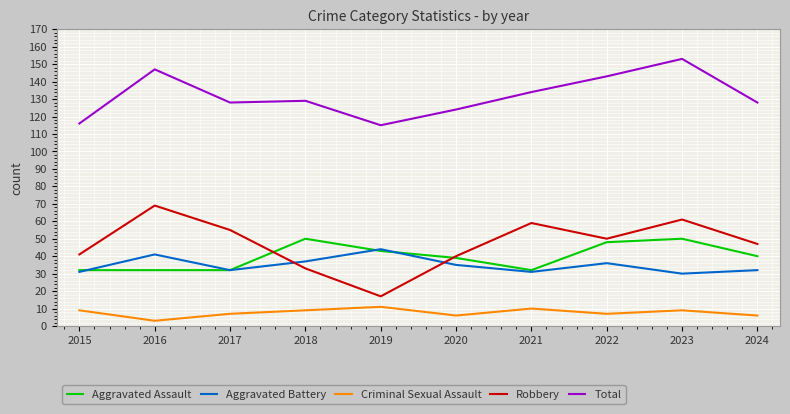

Reading right to left, transcribe all the data shown in this chart.

Aggravated Assault: 40	50	48	32	39	43	50	32	32	32
Aggravated Battery: 32	30	36	31	35	44	37	32	41	31
Criminal Sexual Assault: 6	9	7	10	6	11	9	7	3	9
Robbery: 47	61	50	59	40	17	33	55	69	41
Total: 128	153	143	134	124	115	129	128	147	116